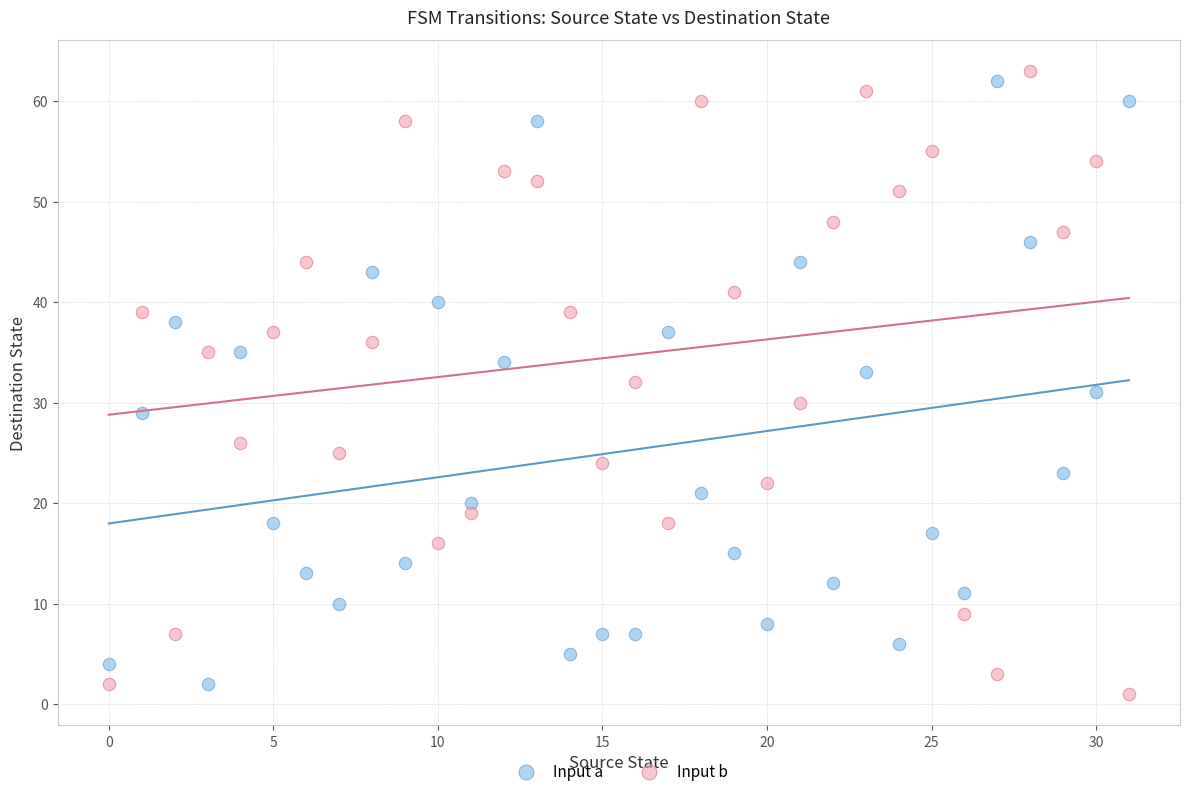

Which series has the widest spread of Y values?

Input b